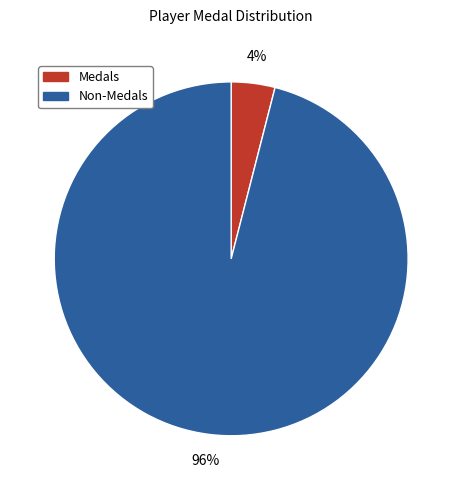

How many segments does this pie chart have?

2